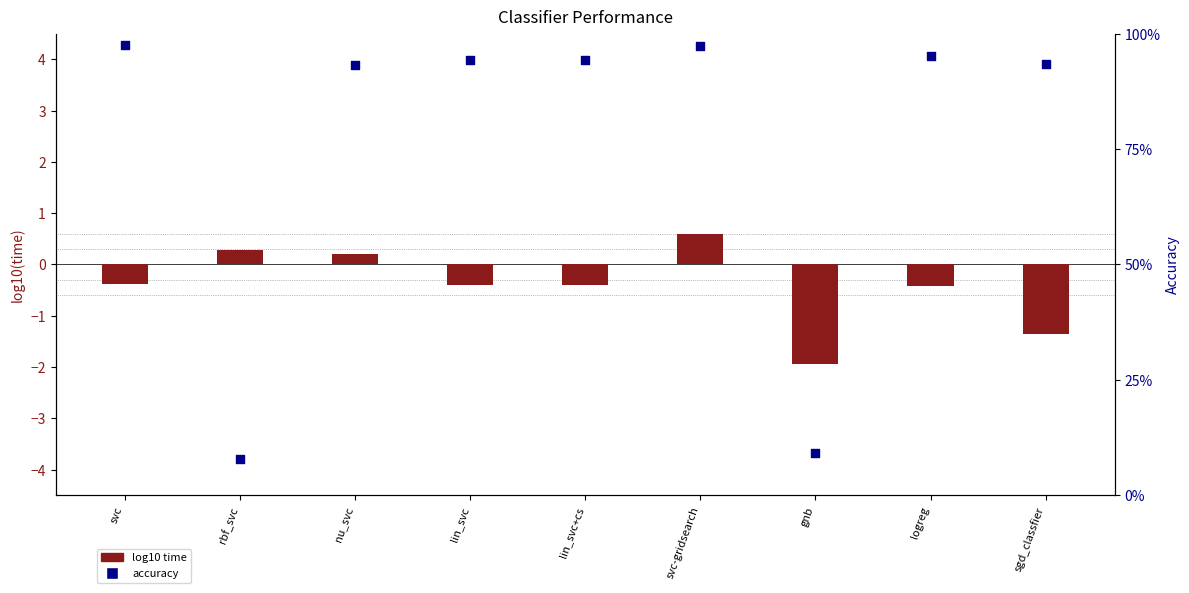

What is the total value across all series at gnb?

-1.8